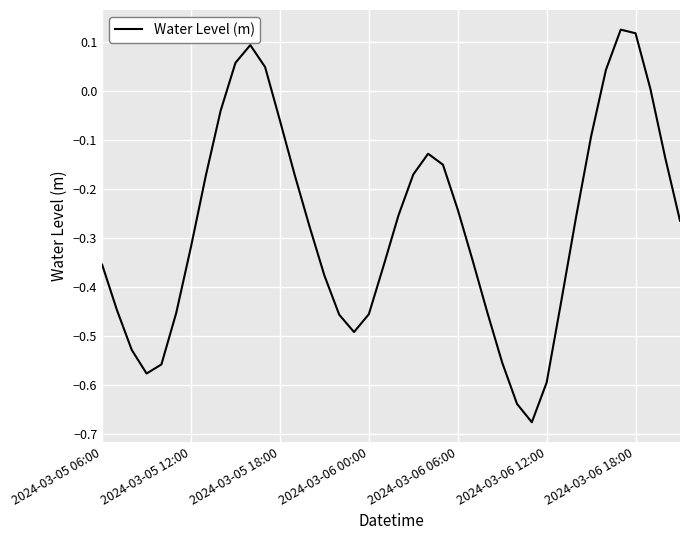

What is the value of the 19th point from the left?

-0.5